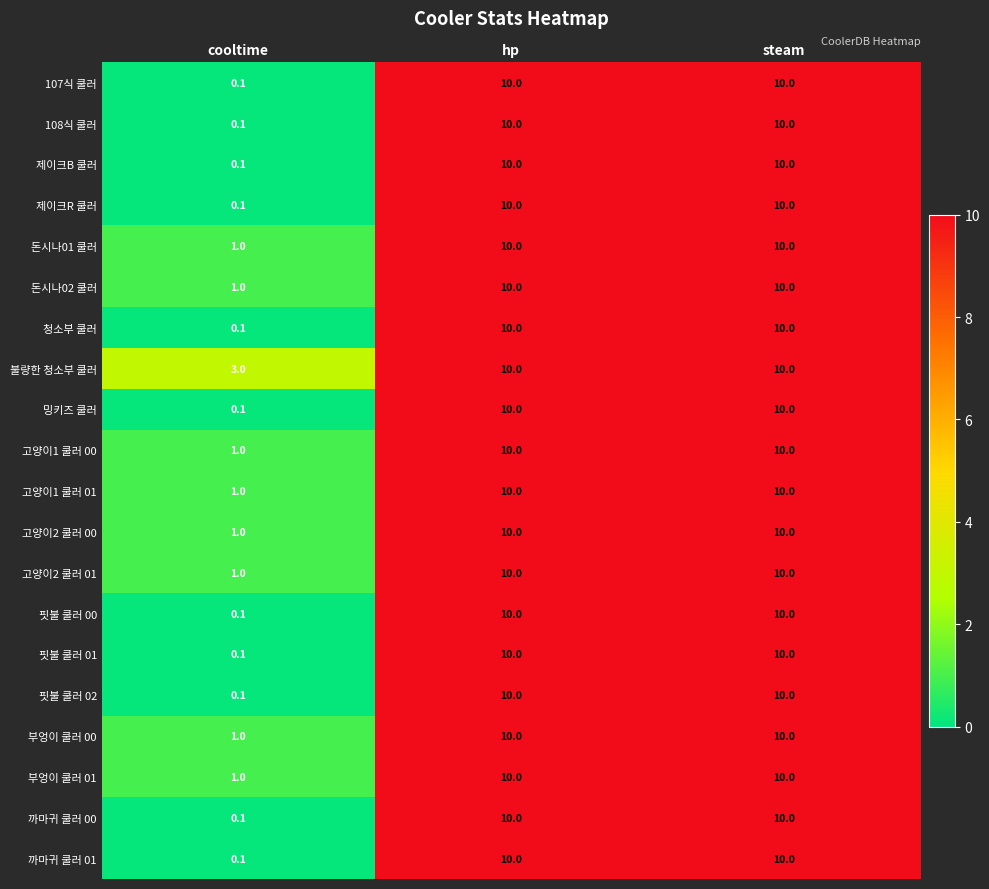

What is the average value of the 고양이2 쿨러 01 series?

7.0